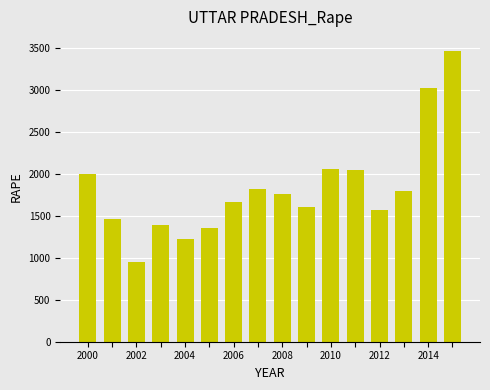

What is the value of the 12th bar from the left?

2046